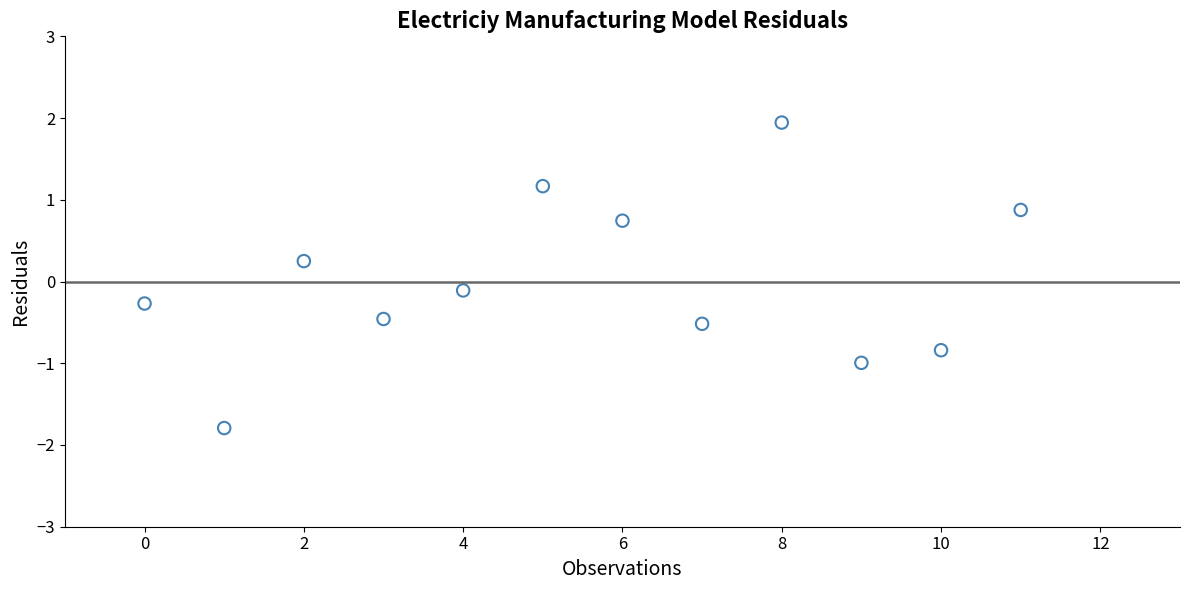

What is the range of Y values (max minus min)?

3.7